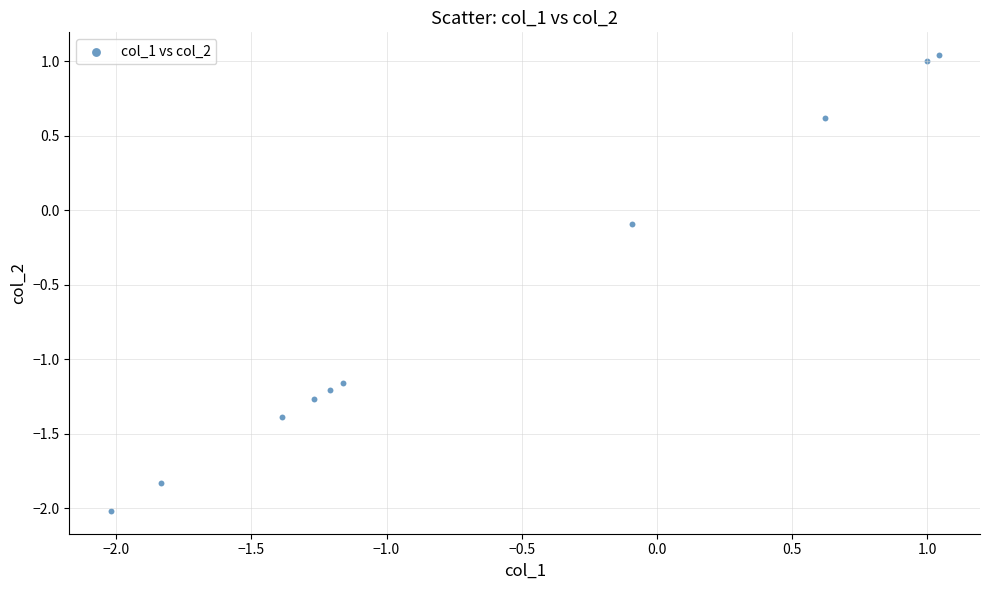

What is the range of X values (max minus min)?

3.1